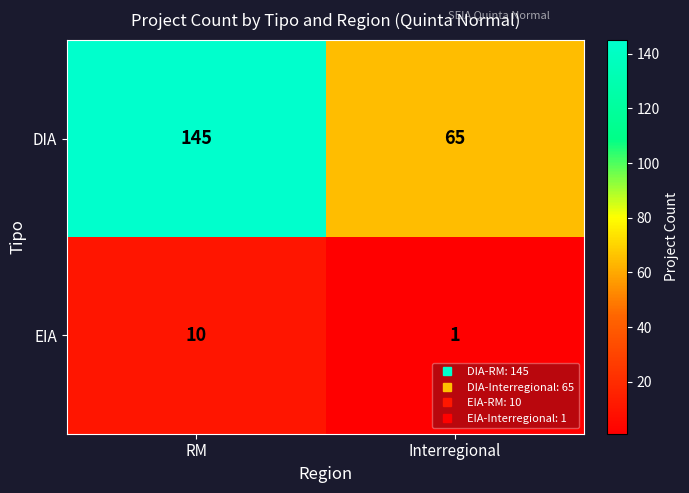

List the series in order of their overall mean, lowest first.

EIA, DIA